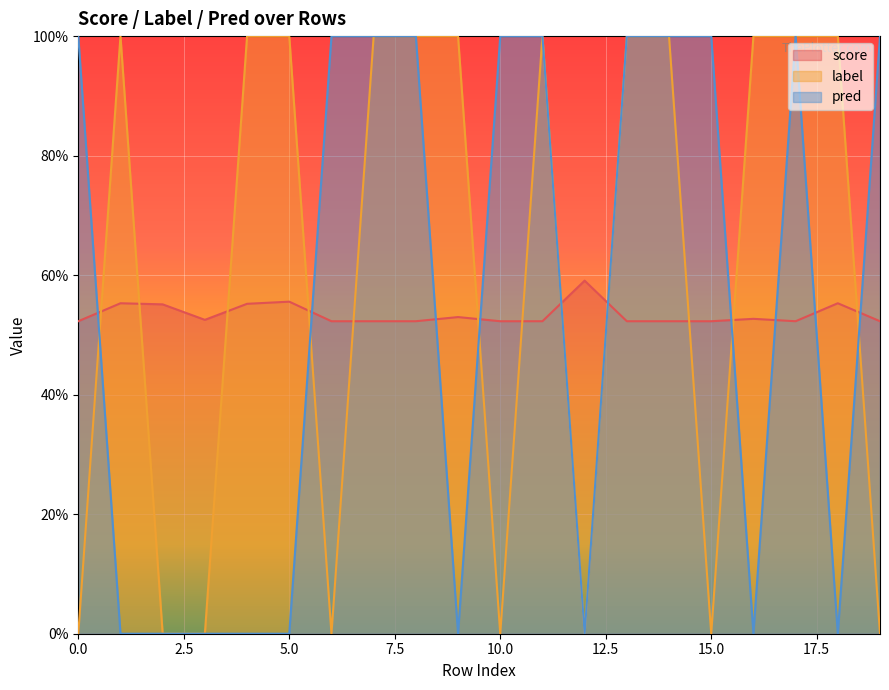

Reading left to right, list all the values displayed in this chart.

score: 0.5	0.6	0.6	0.5	0.6	0.6	0.5	0.5	0.5	0.5	0.5	0.5	0.6	0.5	0.5	0.5	0.5	0.5	0.6	0.5
label: 0.0	1.0	0.0	0.0	1.0	1.0	0.0	1.0	1.0	1.0	0.0	1.0	0.0	1.0	1.0	0.0	1.0	1.0	1.0	0.0
pred: 1.0	0.0	0.0	0.0	0.0	0.0	1.0	1.0	1.0	0.0	1.0	1.0	0.0	1.0	1.0	1.0	0.0	1.0	0.0	1.0